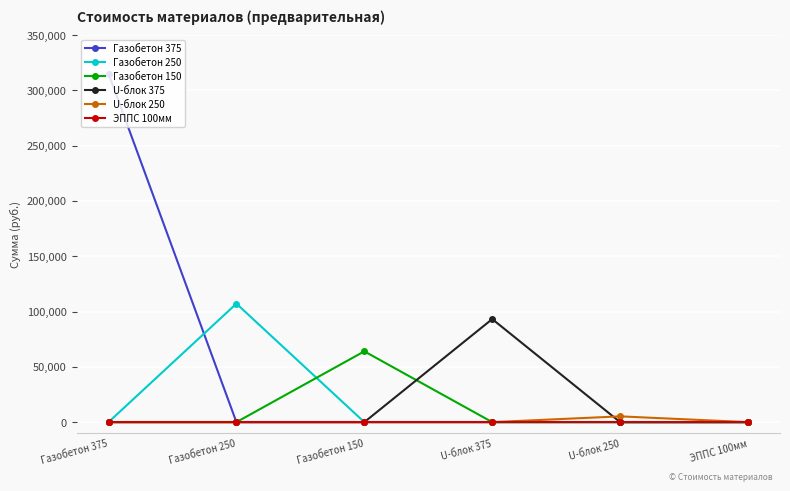

True or false: U-блок 375 has a value of 0 at U-блок 250.

True